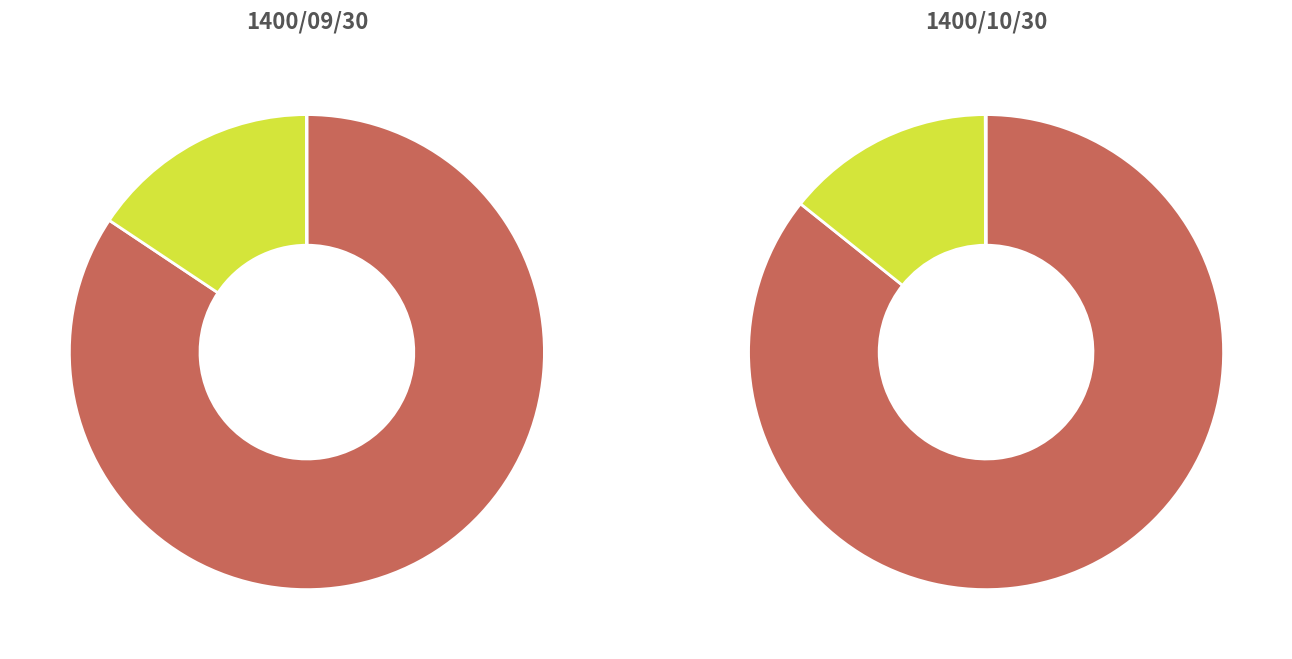

True or false: ورق ام .دی .اف خام (ساب نشده) accounts for 1% of the total.

False